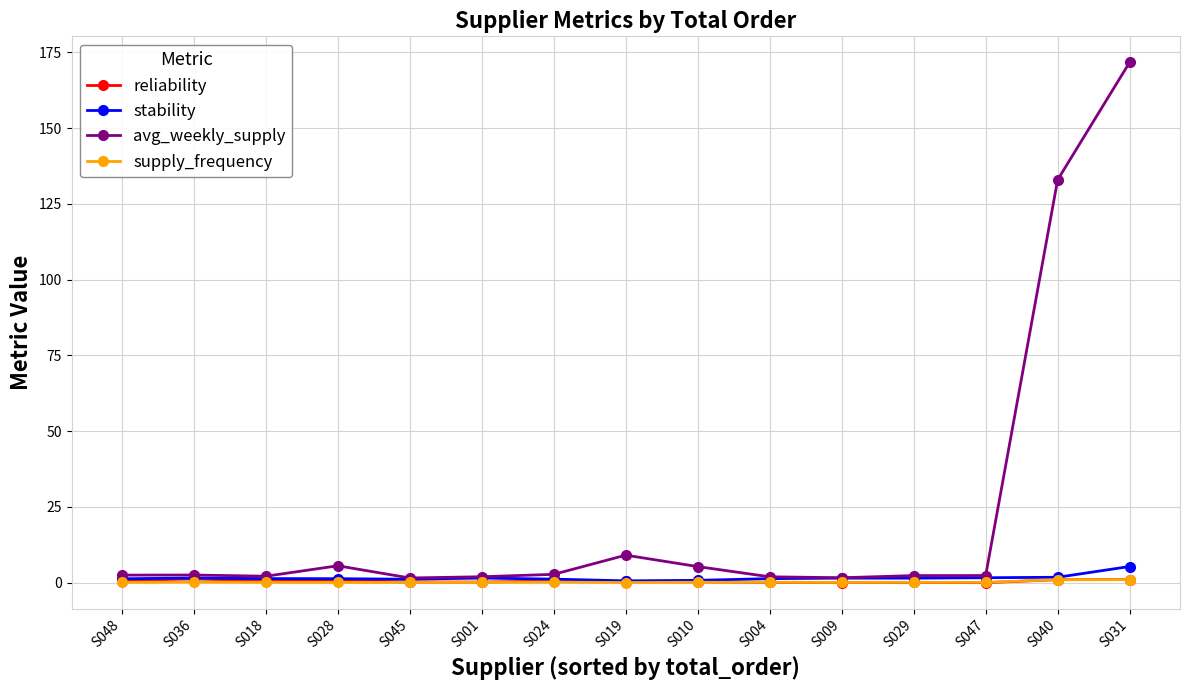

The stability series shows 5.3 at S031. True or false?

True